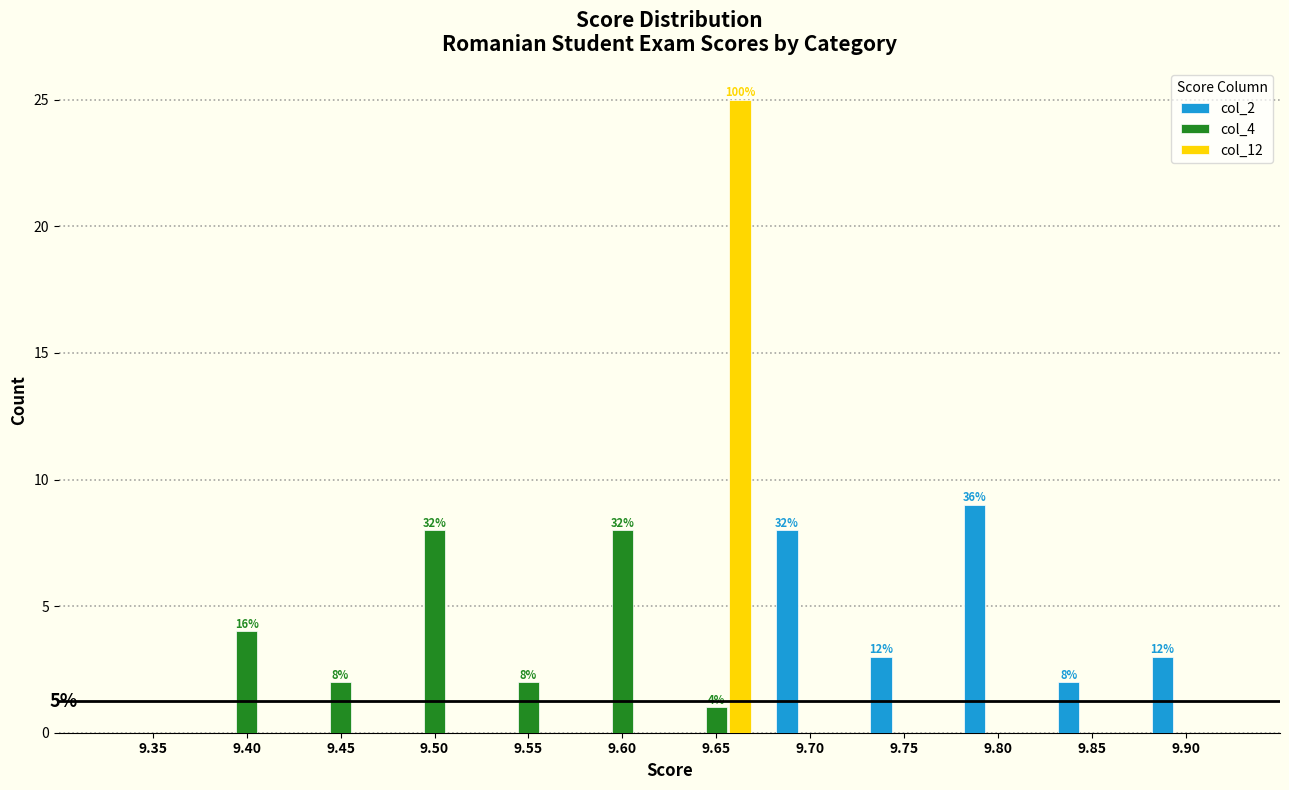

What is the sum of all col_12 values?

25